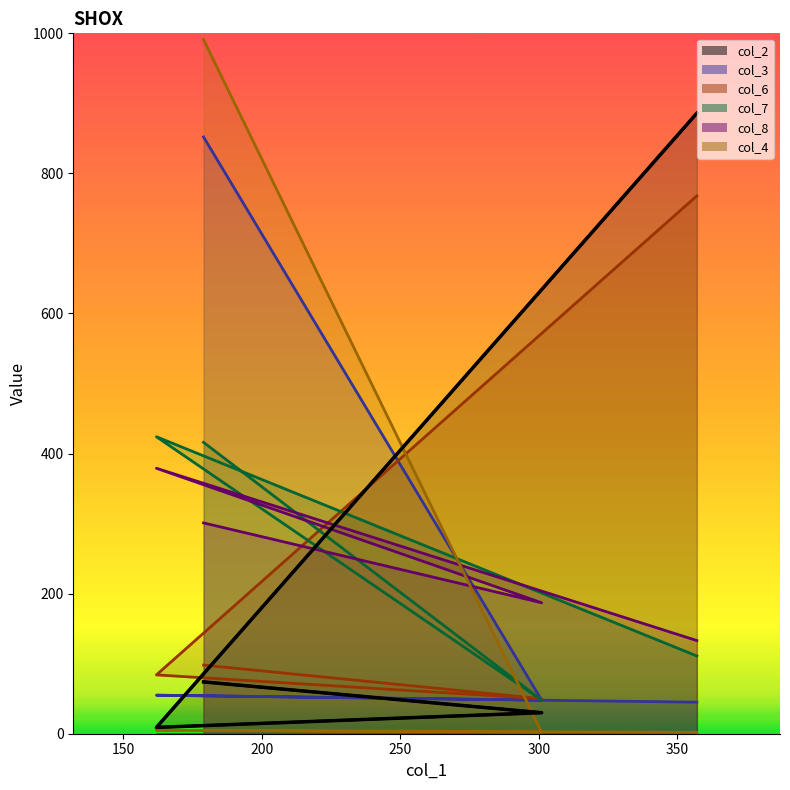

True or false: col_8 and col_4 cross at least once.

True